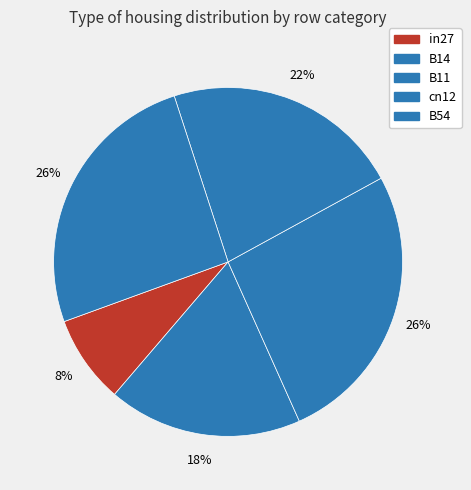

How many segments does this pie chart have?

5